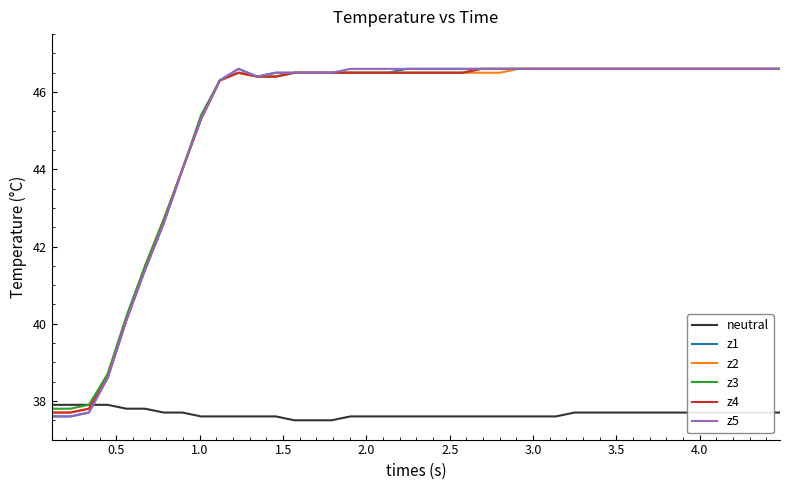

What is the maximum value for z1?

46.6